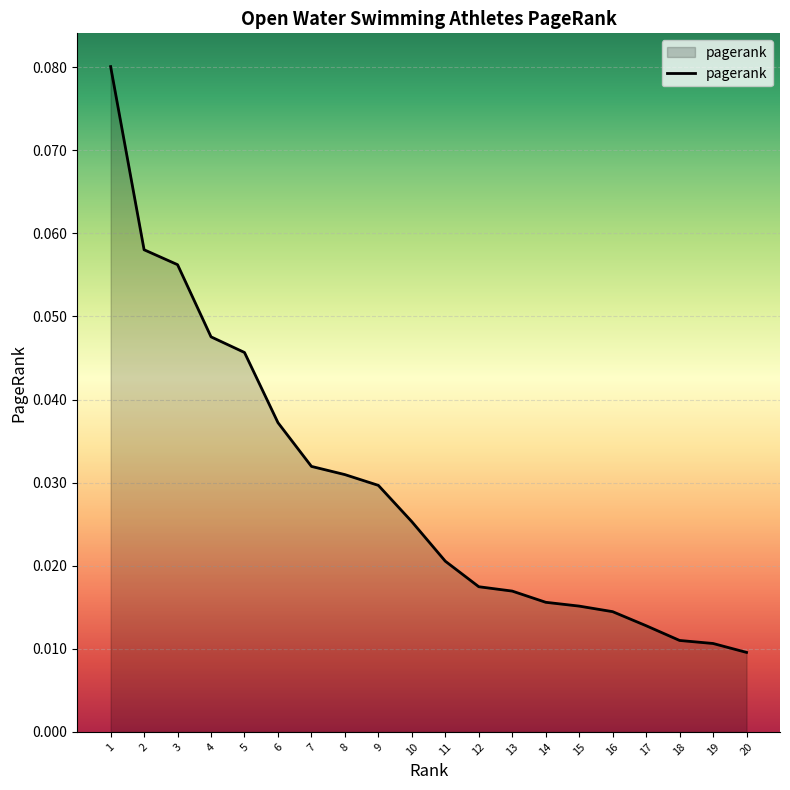

Which label corresponds to the largest value in the chart?

1